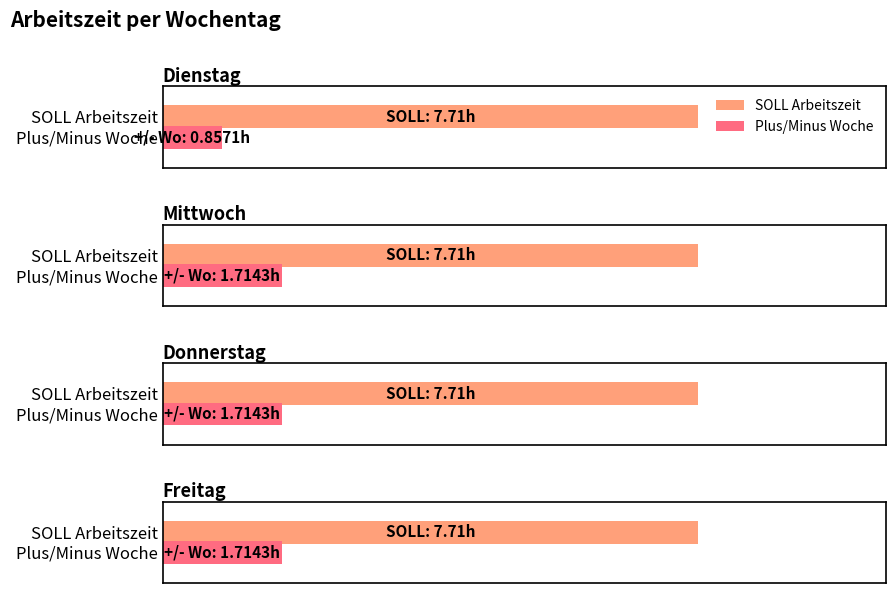

What is the sum of the SOLL Arbeitszeit values at Dienstag and Mittwoch?

15.4